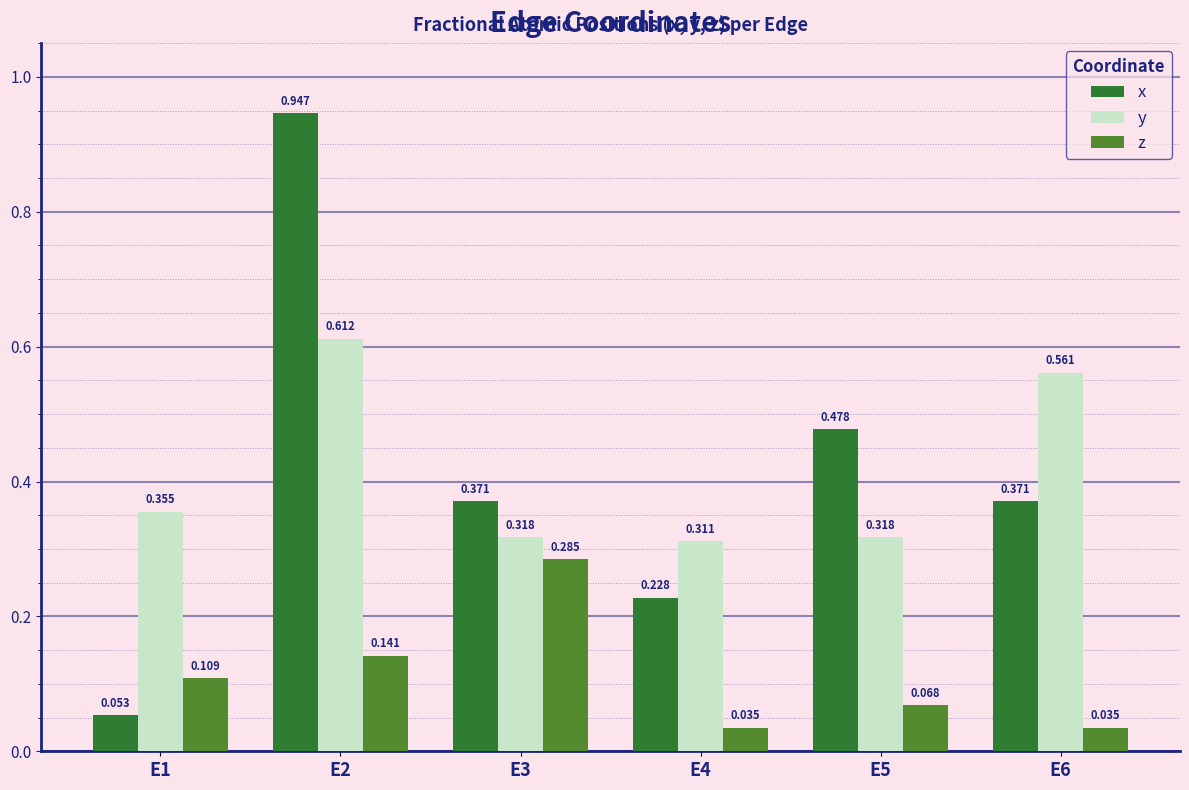

What is the sum of the y values at E3 and E1?

0.7